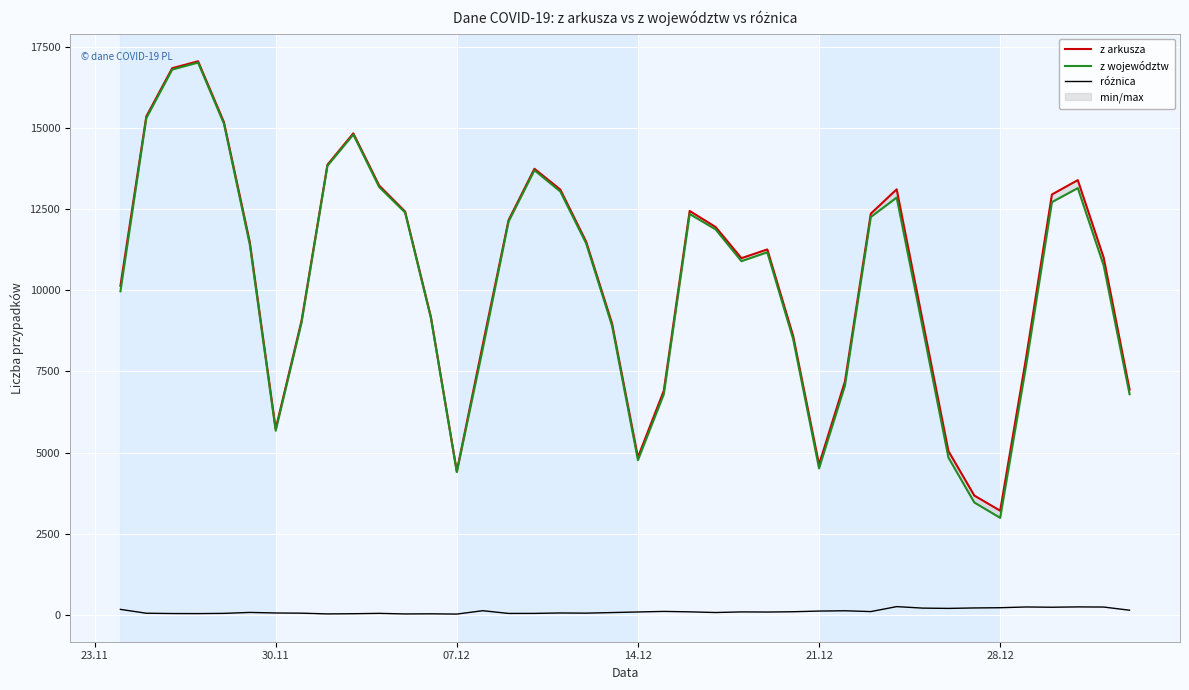

True or false: z województw has a value of 19811 at 18.

False